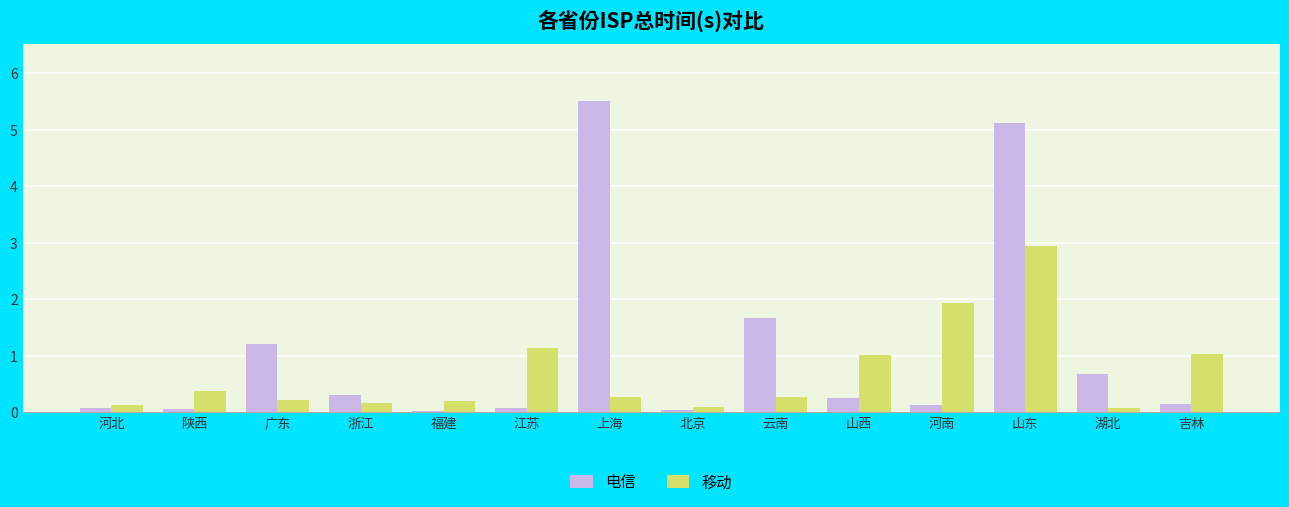

How many bars are there in each group?

2